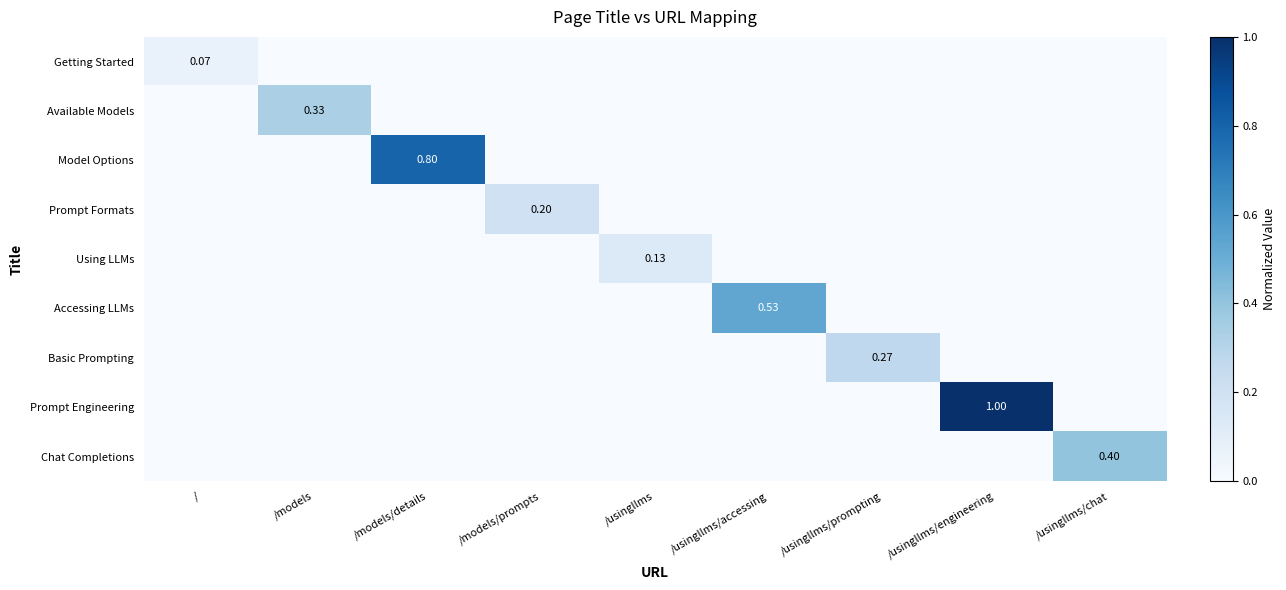

At which category is the sum across all series the highest?

/usingllms/engineering